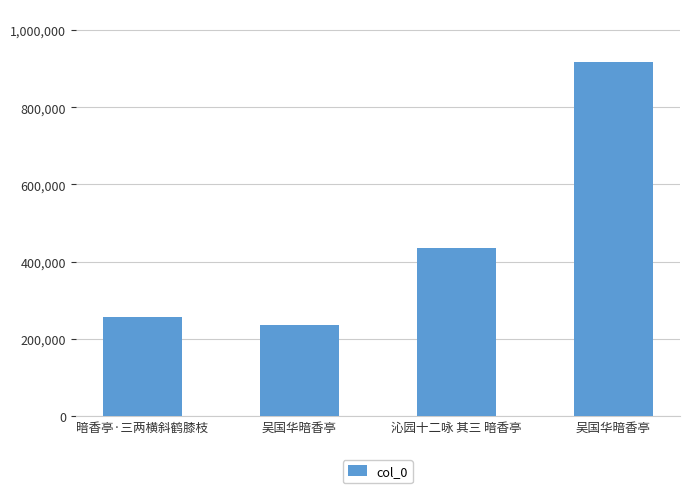

True or false: the data shows 916808 at 吴国华暗香亭.

True